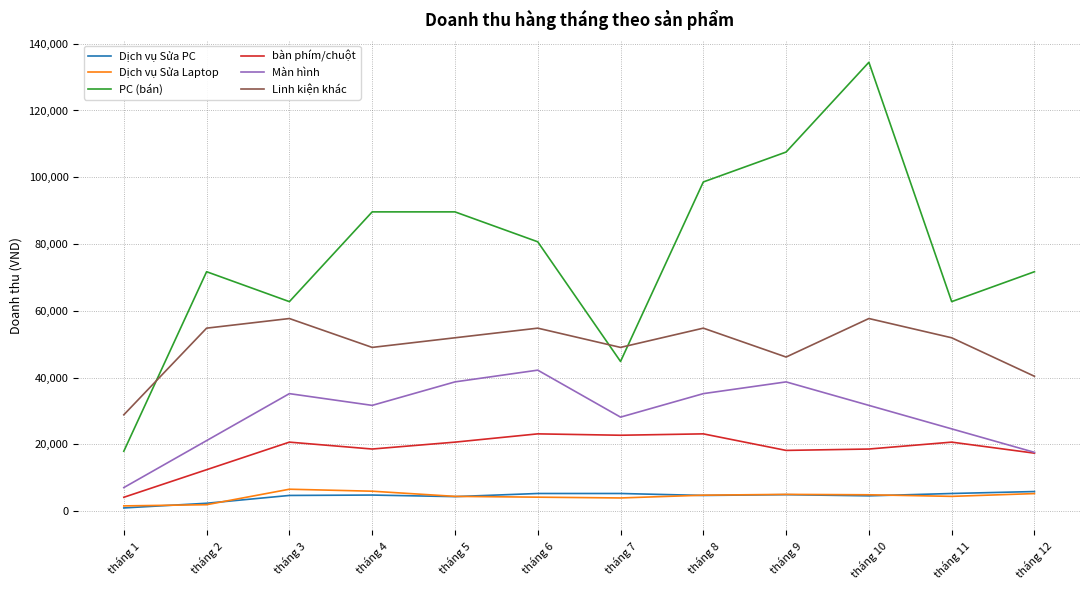

Which series has the largest total across all categories?

PC (bán)